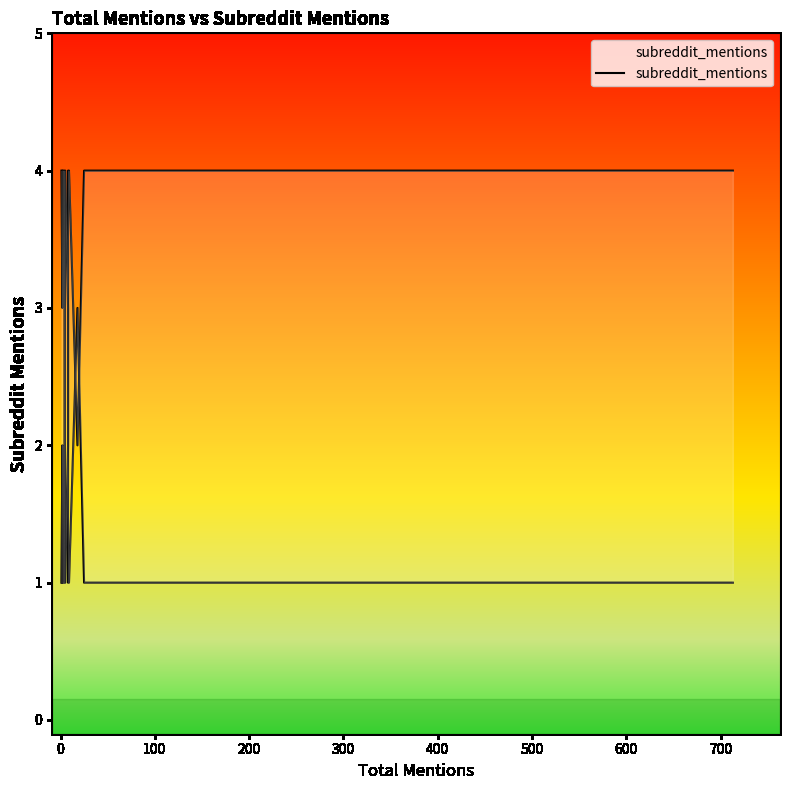

What position from the right is 300?

16